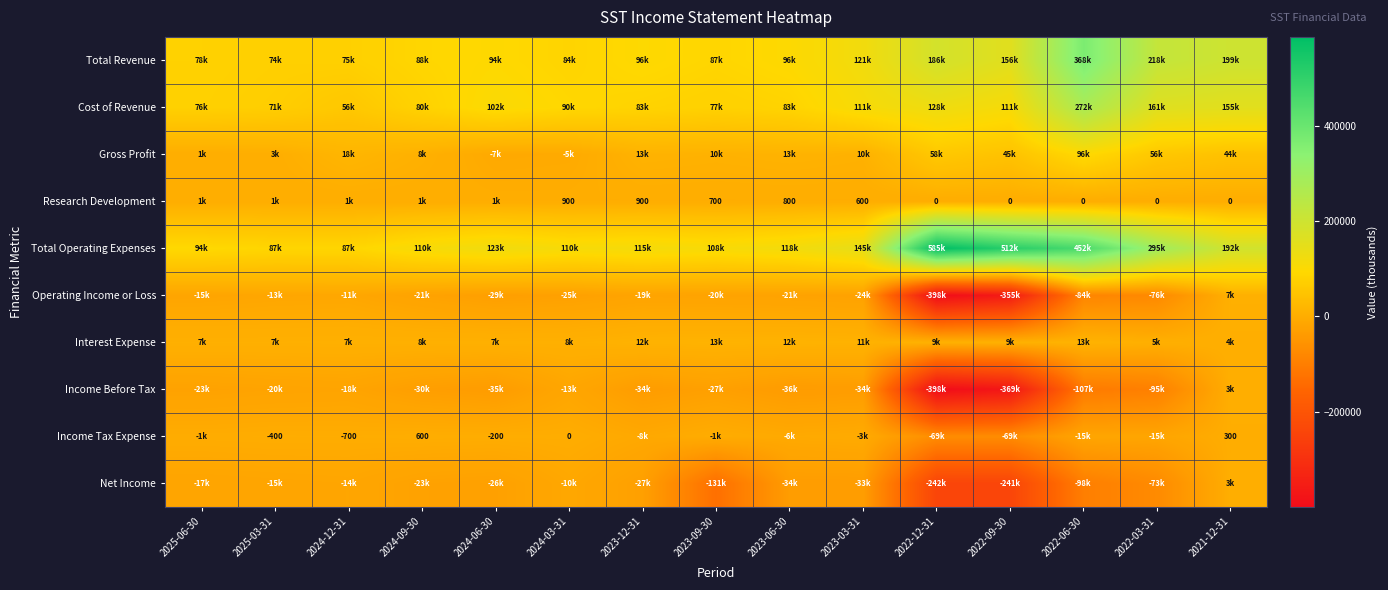

Rank the categories by Cost of Revenue value from lowest to highest.

2024-12-31, 2025-03-31, 2025-06-30, 2023-09-30, 2024-09-30, 2023-12-31, 2023-06-30, 2024-03-31, 2024-06-30, 2023-03-31, 2022-09-30, 2022-12-31, 2021-12-31, 2022-03-31, 2022-06-30